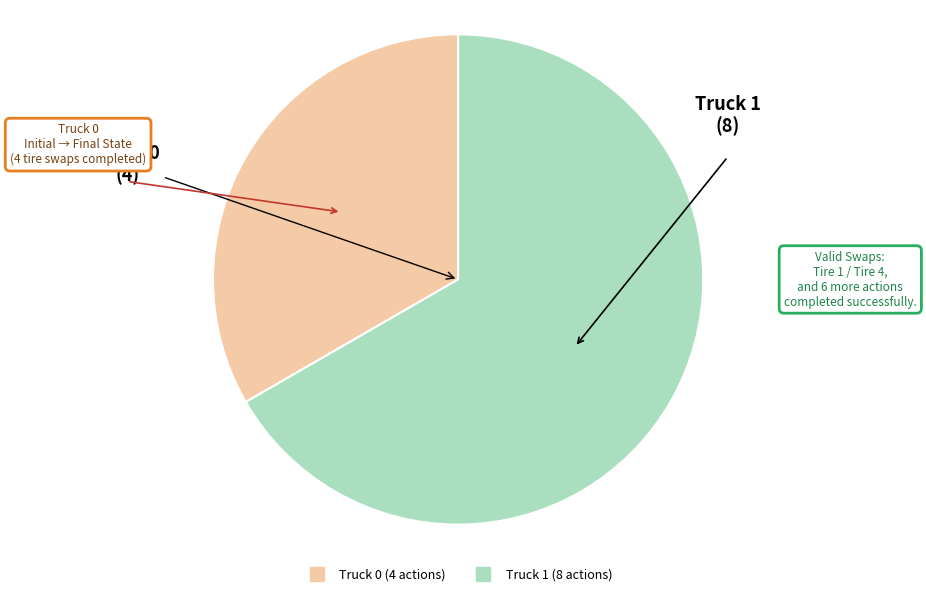

Which category has the smallest portion of the pie?

Truck 0